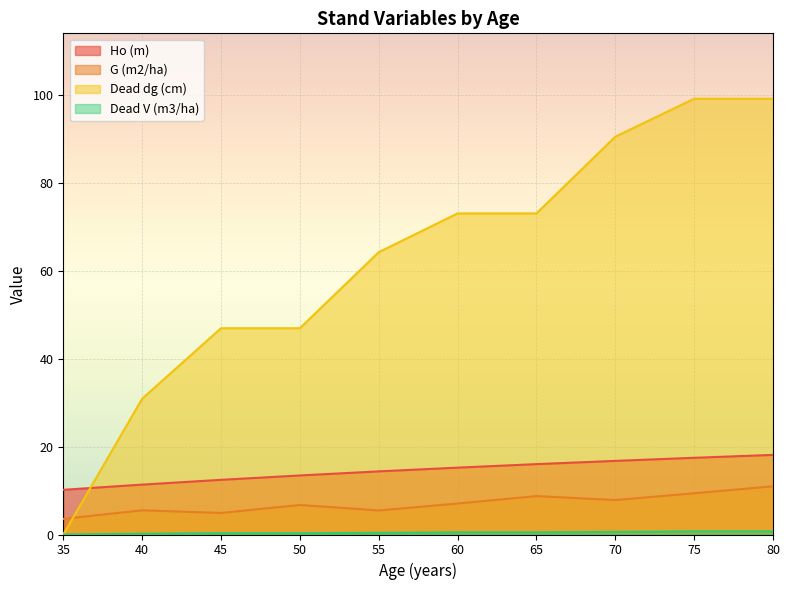

True or false: Dead V (m3/ha) and G (m2/ha) cross at least once.

False